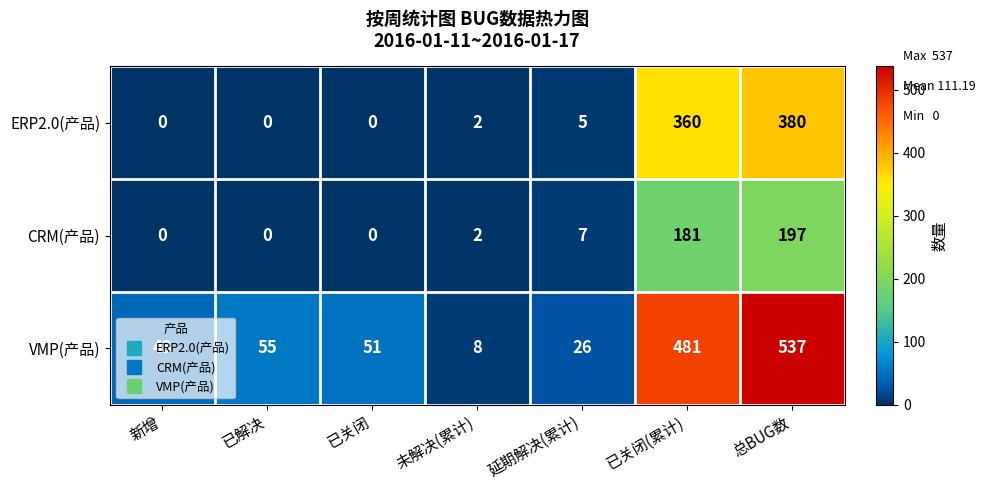

Between 已解决 and 已关闭, which series saw the biggest shift?

VMP(产品)